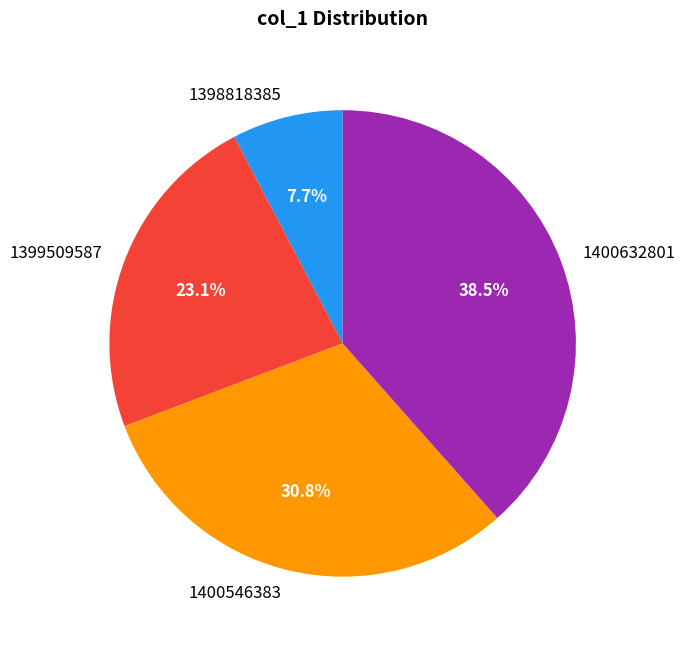

Between 1399509587 and 1400632801, which is larger?

1400632801